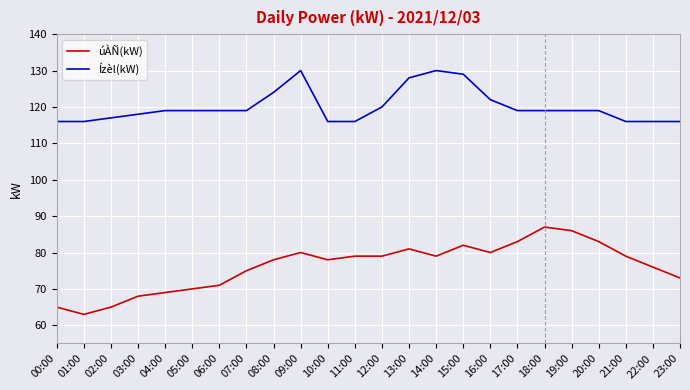

What is the difference between the highest and lowest values at 04:00?

50